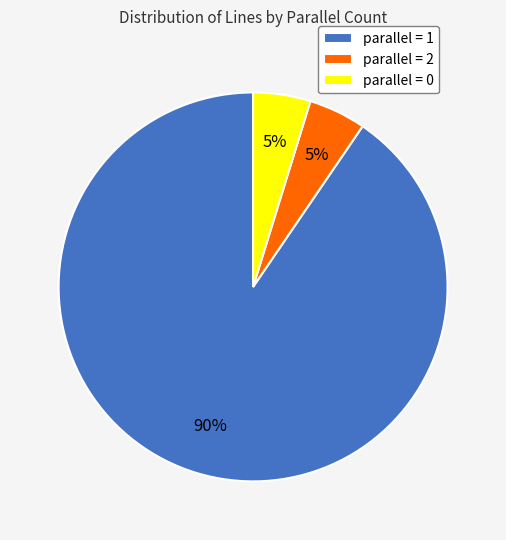

Which slice is the largest?

parallel = 1